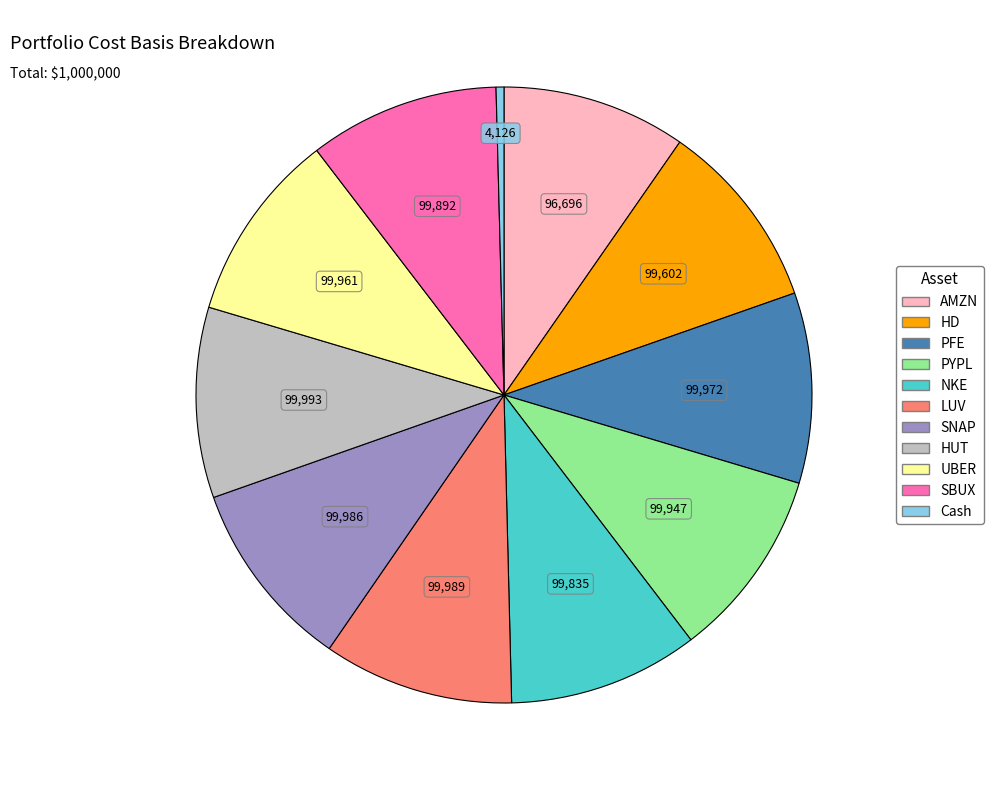

What is the smallest slice in the pie chart?

Cash